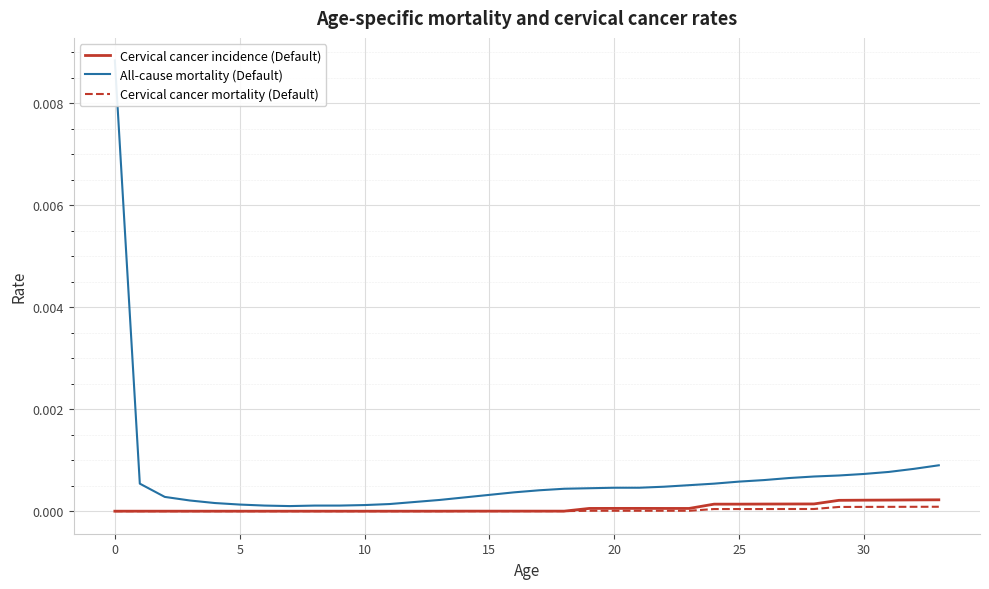

Rank the series by their maximum value, from highest to lowest.

All-cause mortality (Default), Cervical cancer incidence (Default), Cervical cancer mortality (Default)